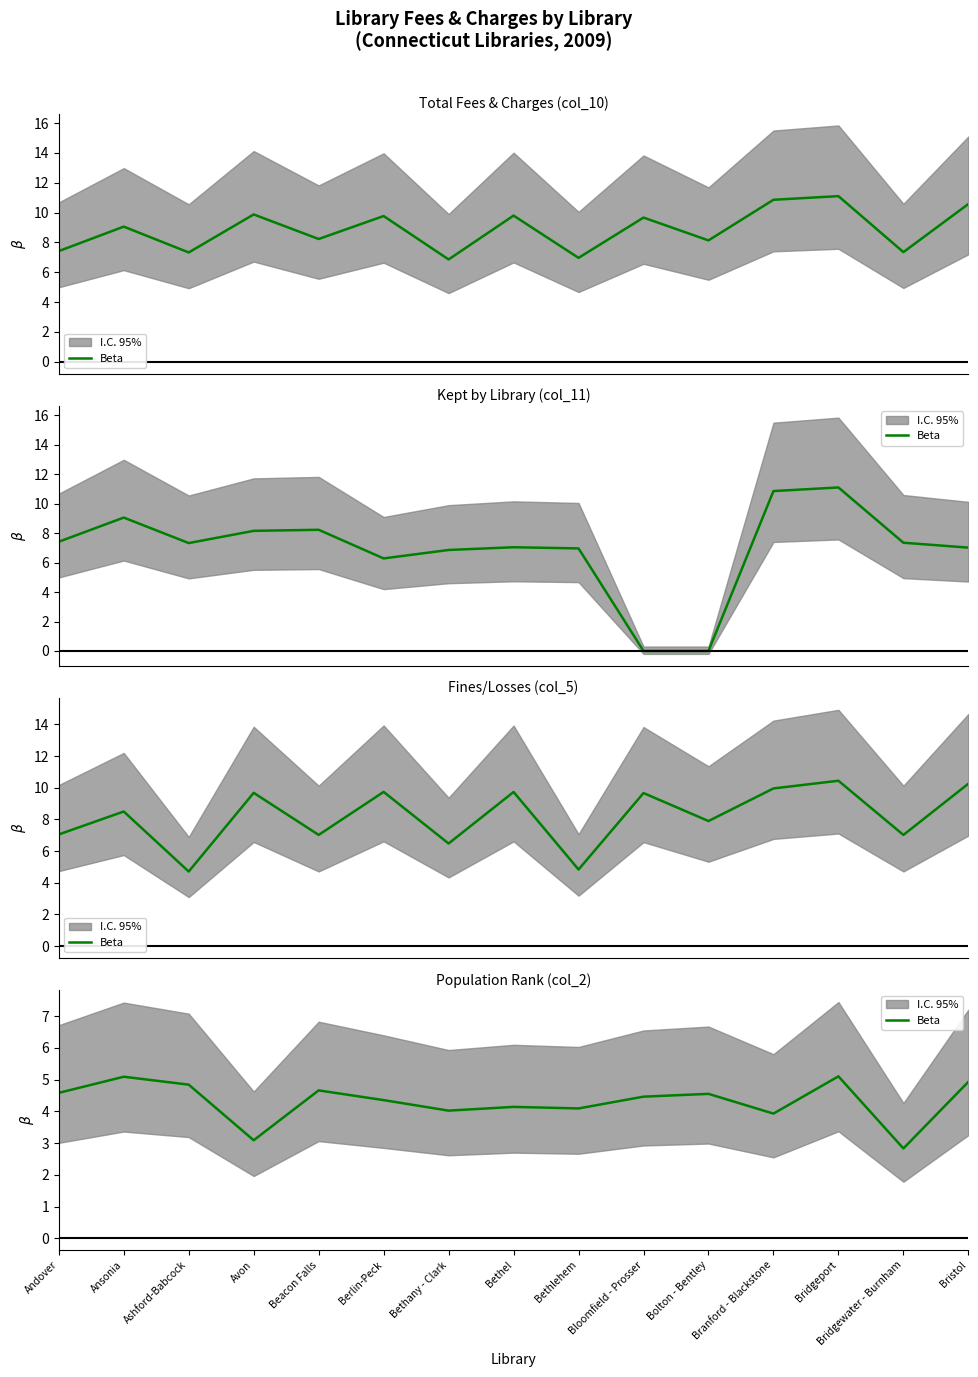

At which category does the data reach its first local peak?

Ansonia